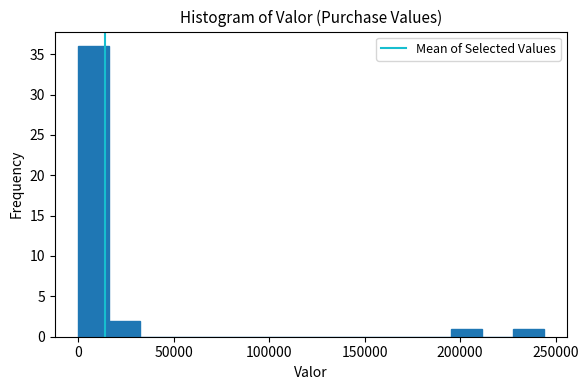

Around what value on the x-axis is the tallest bar? Give the approximate position of its centre, as read against the axis.

10000